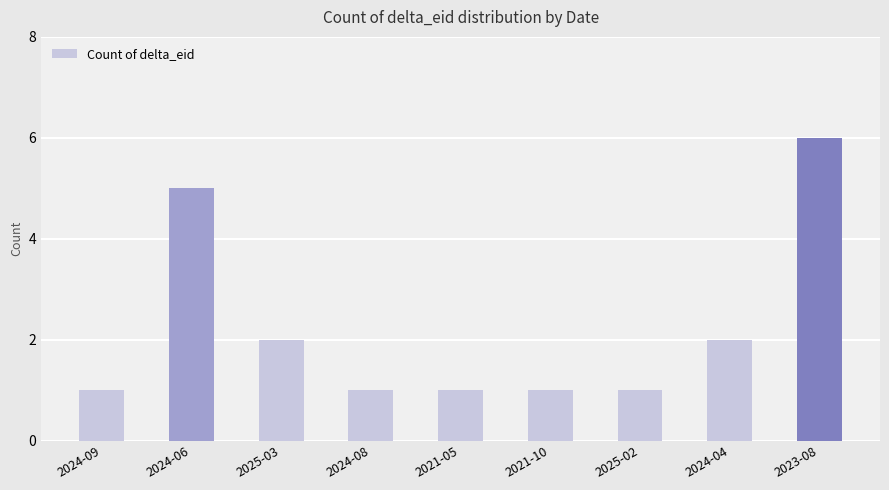

Reading right to left, list all the values displayed in this chart.

2023-08=6	2024-04=2	2025-02=1	2021-10=1	2021-05=1	2024-08=1	2025-03=2	2024-06=5	2024-09=1